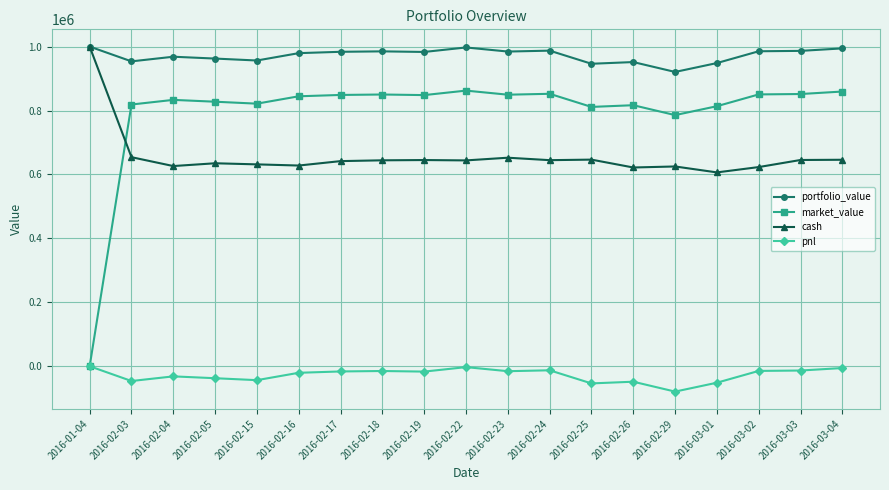

What is the sum of all portfolio_value values?

18474701.9